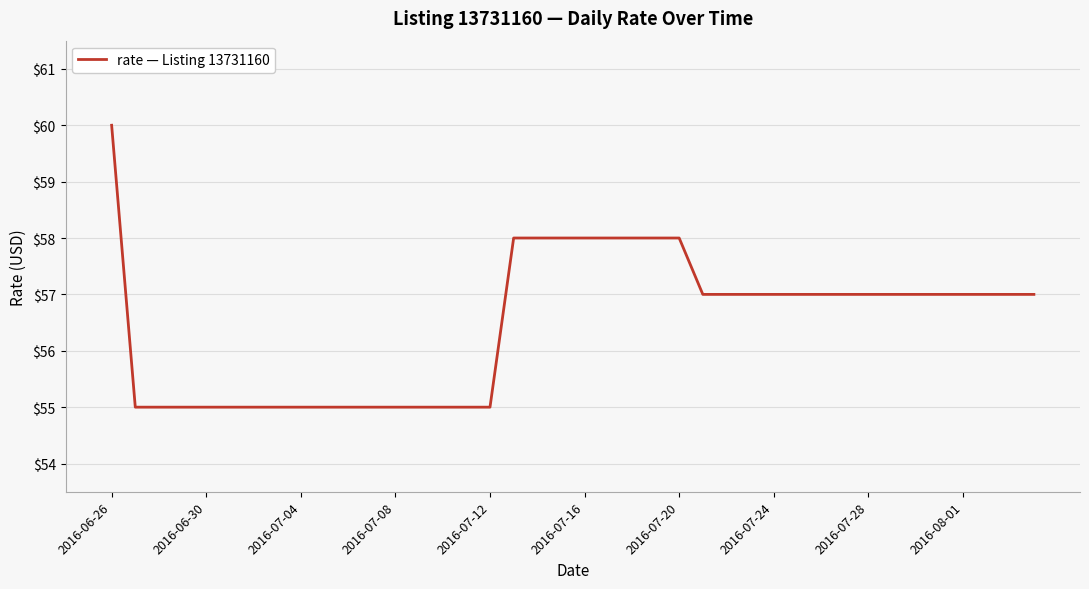

How many values are below 57?

16